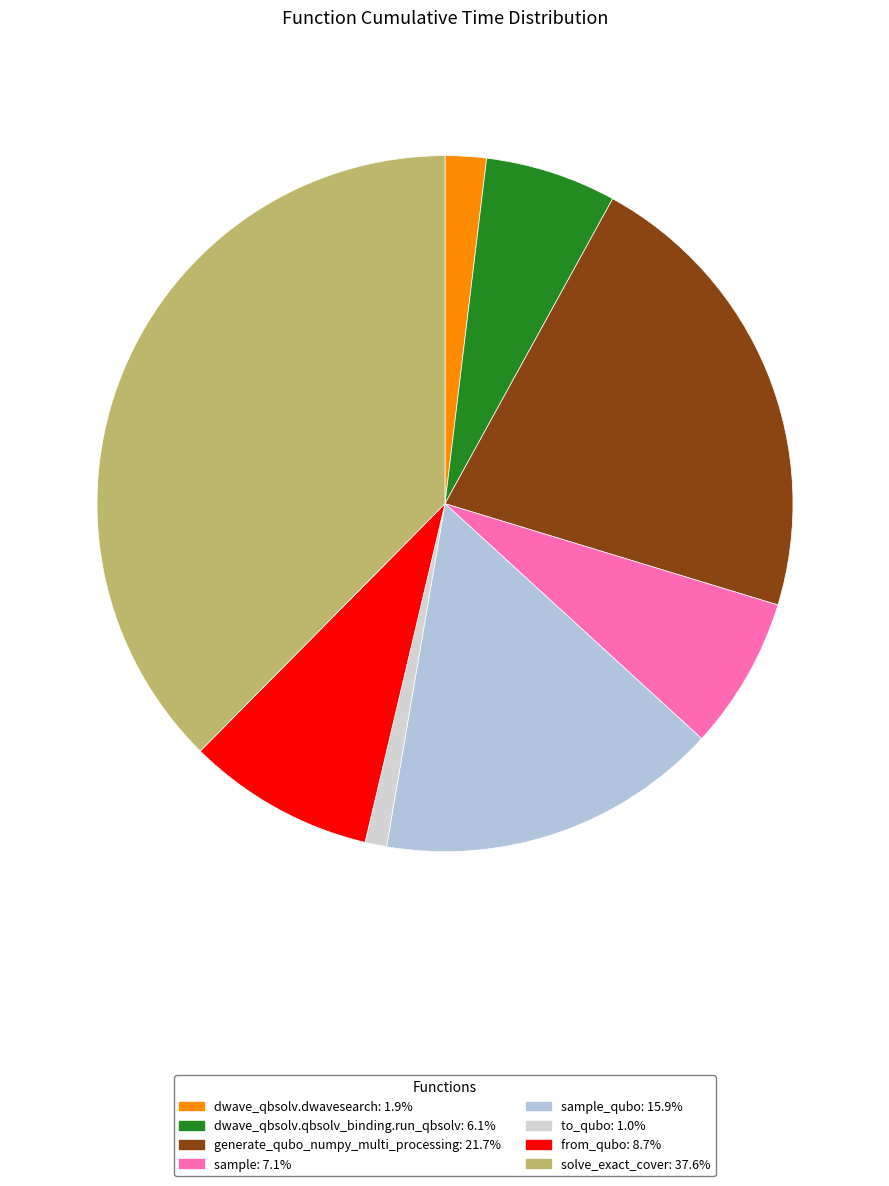

Is there any slice that represents more than half of the pie?

No